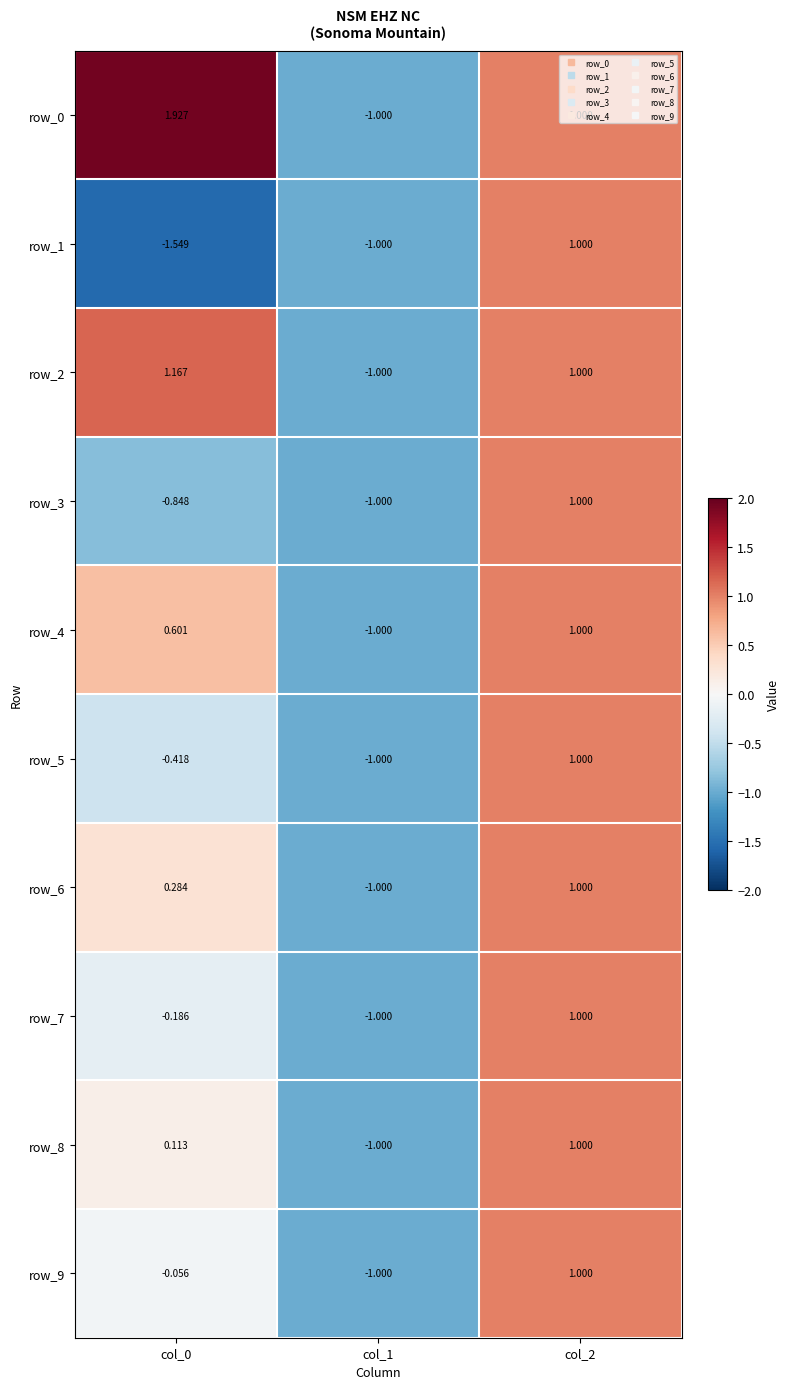

At which label does row_2 first exceed 1?

col_0